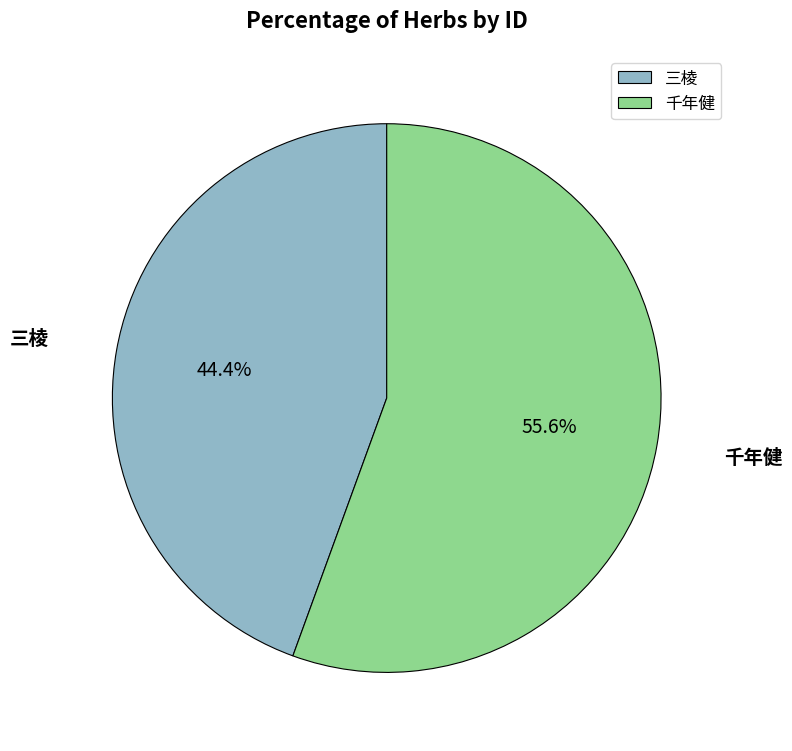

What is the majority slice?

千年健